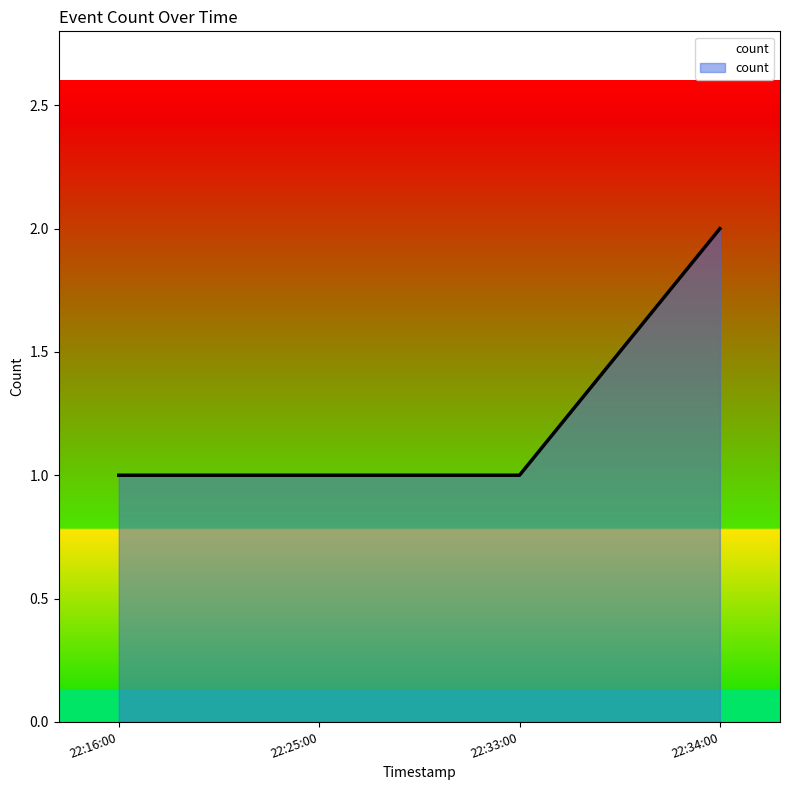

Approximately how many times larger is the value at 22:16:00 compared to 22:33:00?

1.0